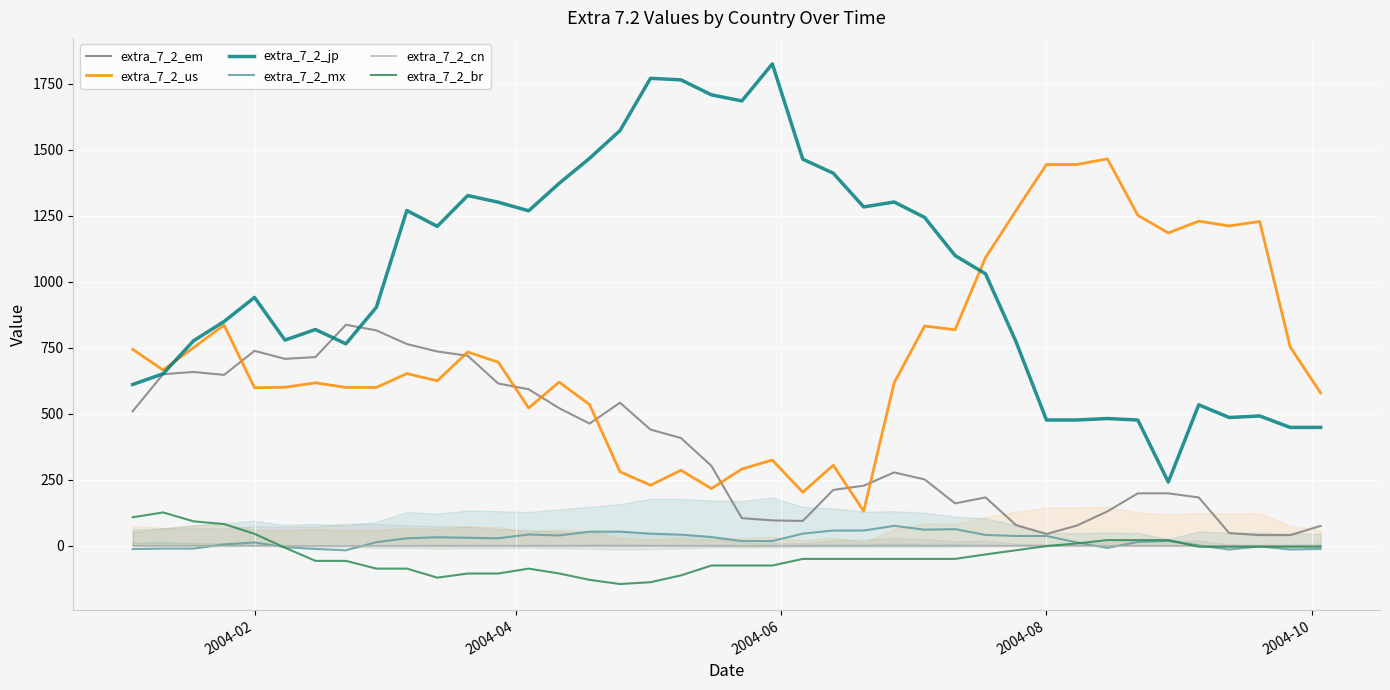

True or false: extra_7_2_jp and extra_7_2_mx intersect in this chart.

False